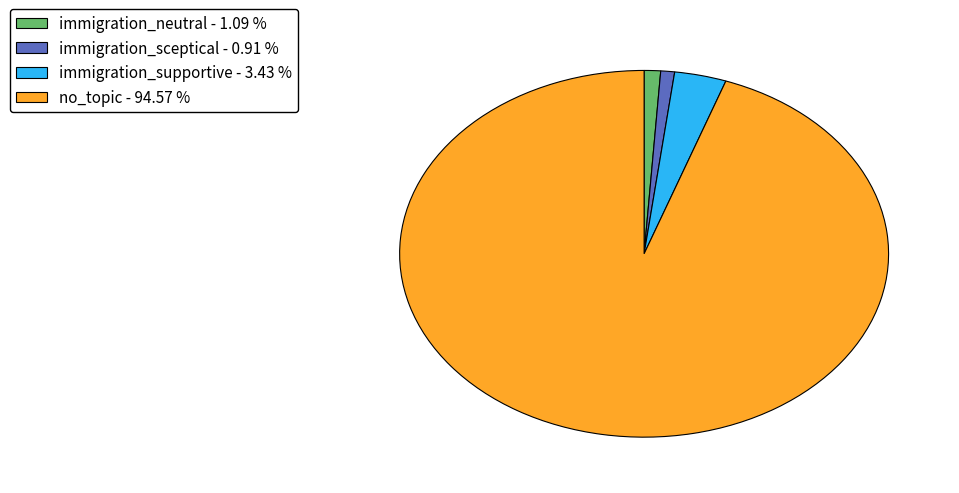

What is the ratio of the value at immigration_neutral to the value at immigration_sceptical?

1.2